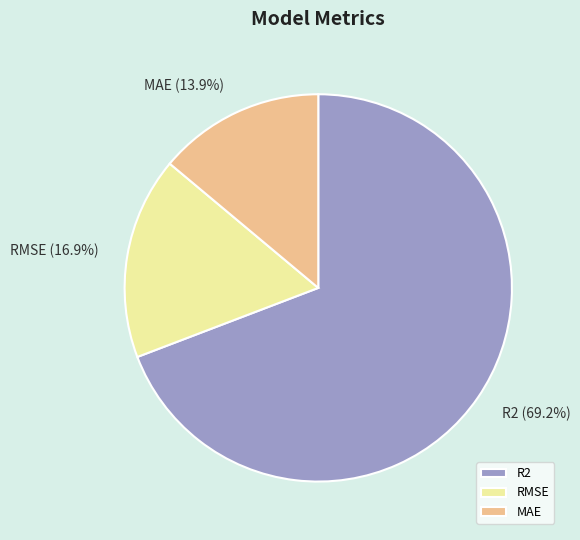

Is it true that RMSE is 6% of the pie?

False